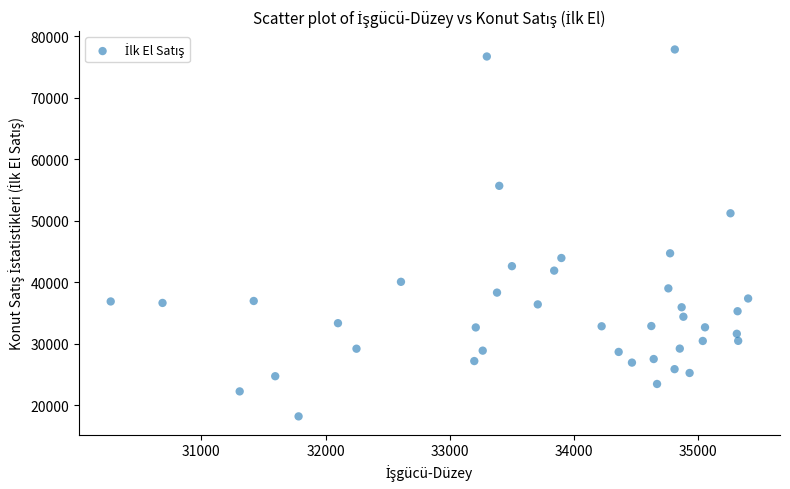

What is the range of X values (max minus min)?

5130